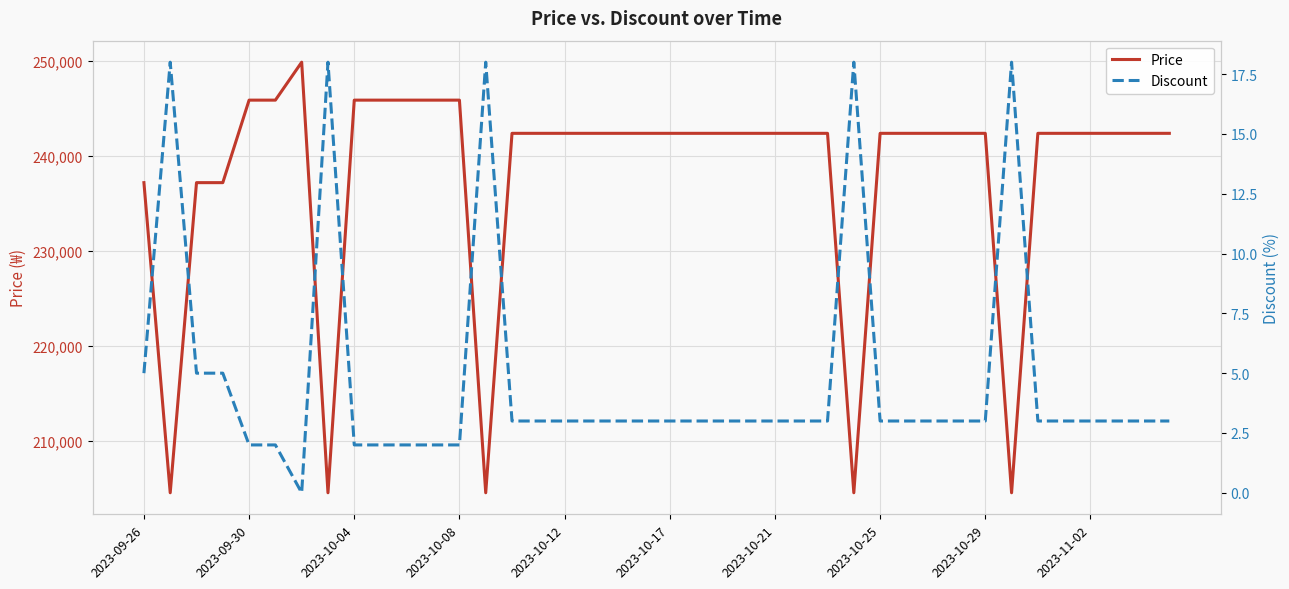

The Price series shows 245900 at 2023-10-04. True or false?

True